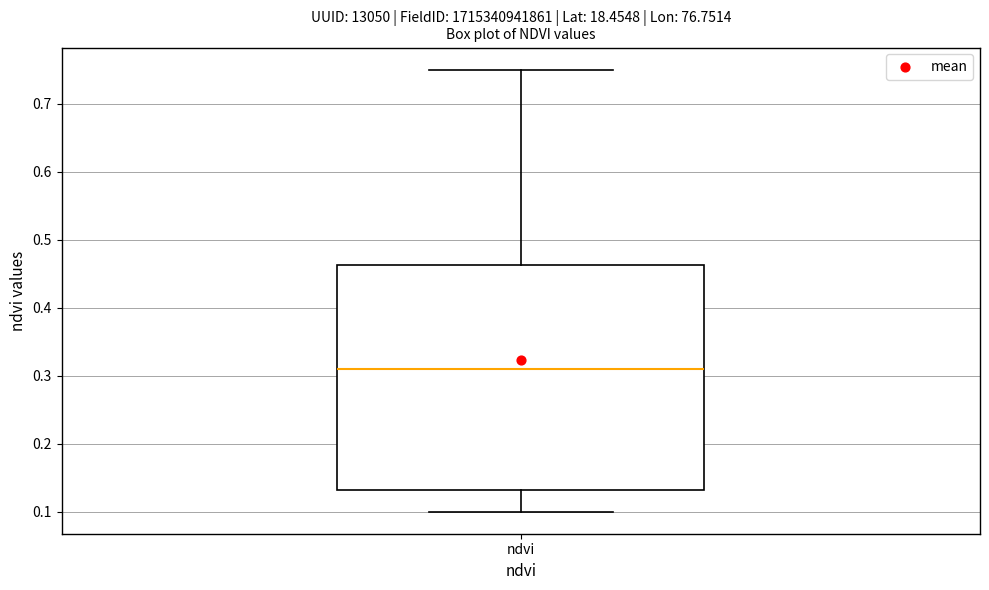

Read this box plot against the y-axis: the position of the median line, the range covered by the box, and the ends of both whiskers. The values are not printed on the chart, so give them approximately, as read against the axis.

median 0.31, box 0.13 to 0.46, whiskers 0.10 to 0.75